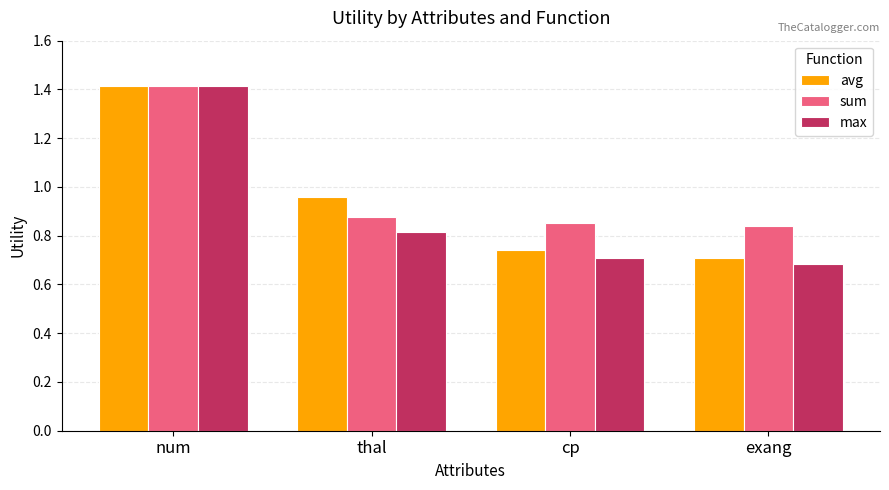

Between num and cp, which series saw the biggest shift?

max